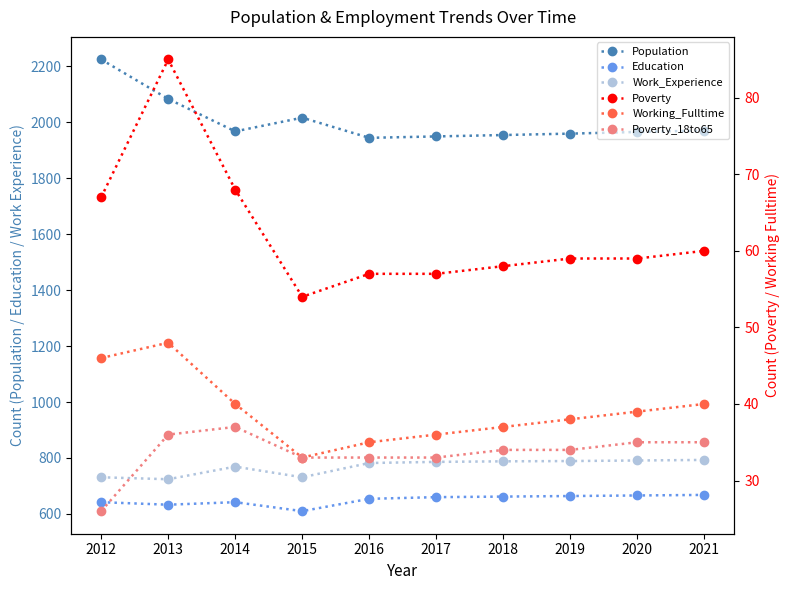

Rank the series at 2014 from highest to lowest value.

Population, Work_Experience, Education, Poverty, Working_Fulltime, Poverty_18to65